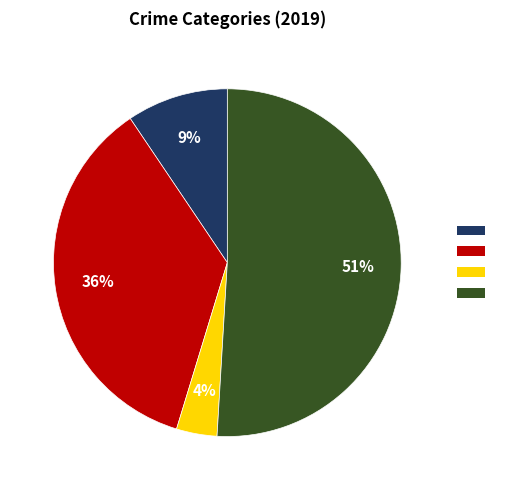

Is there a majority slice in this chart?

Yes